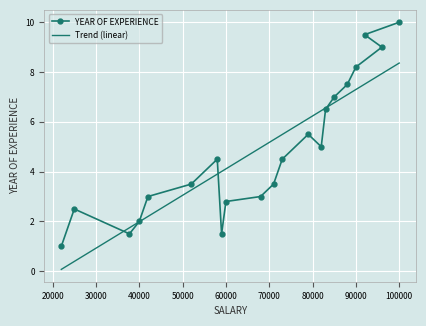

What is the label of the 19th point from the right?

37731